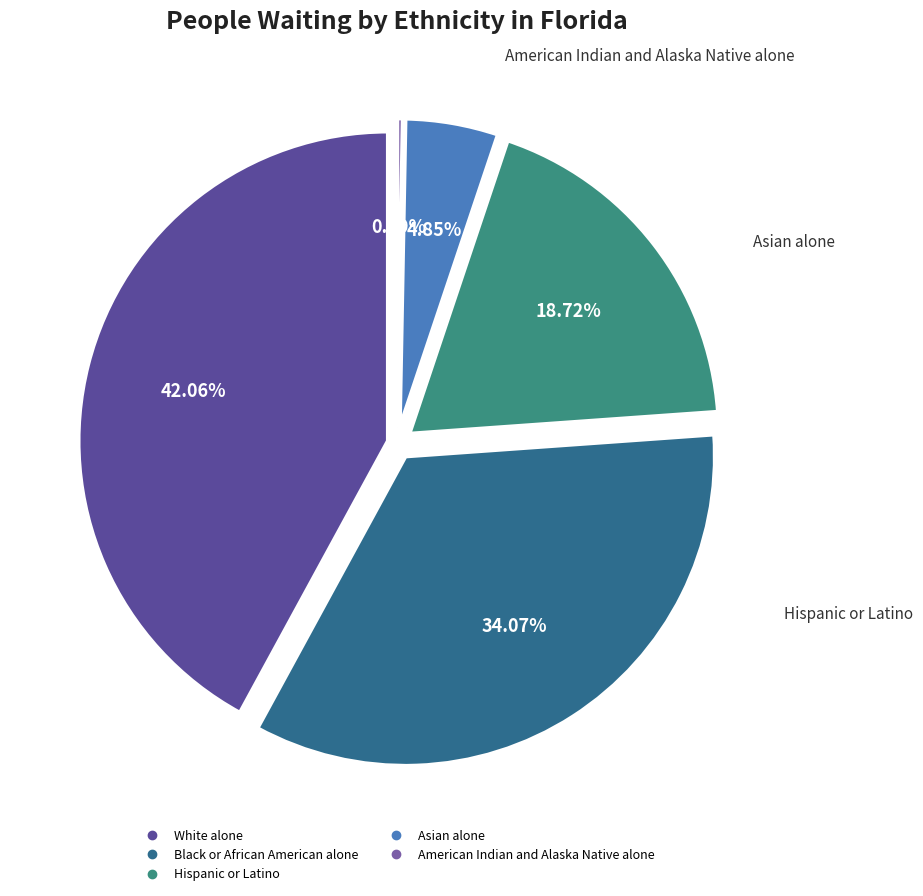

Does American Indian and Alaska Native alone represent more than half of the total?

No